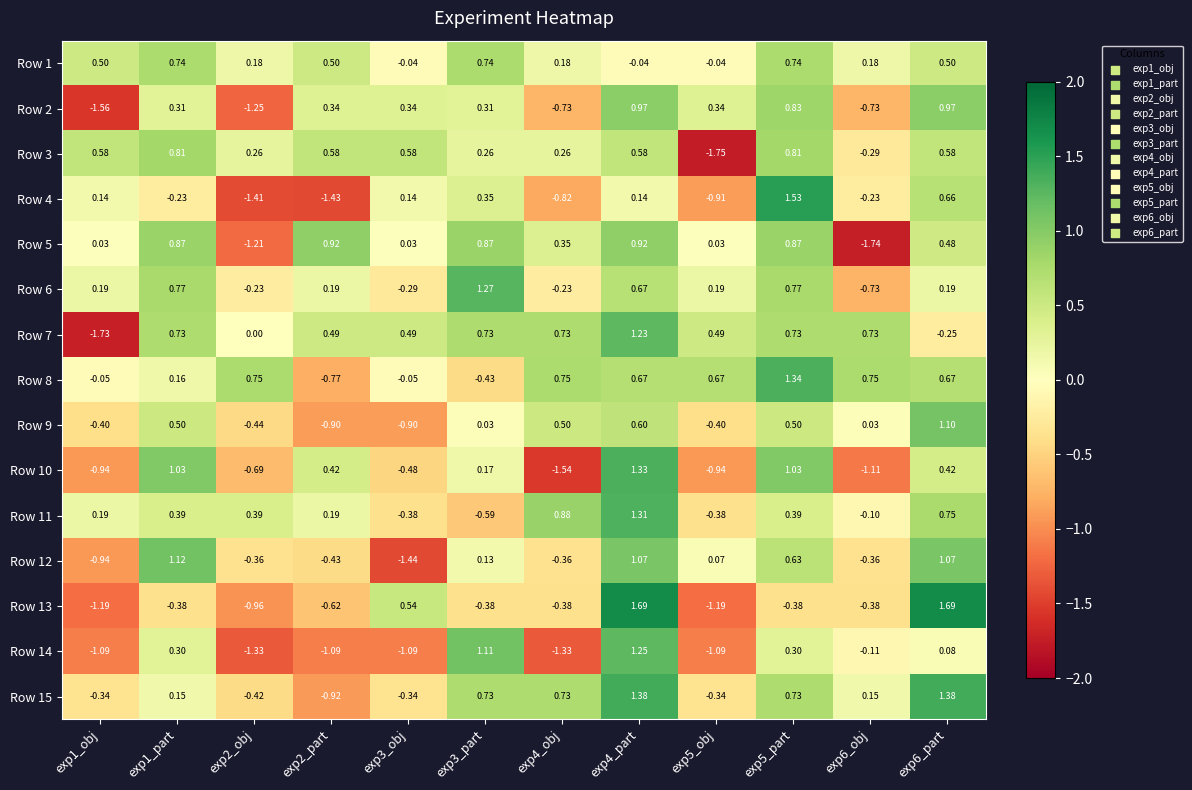

How many negative values does the Row 8 series have?

4